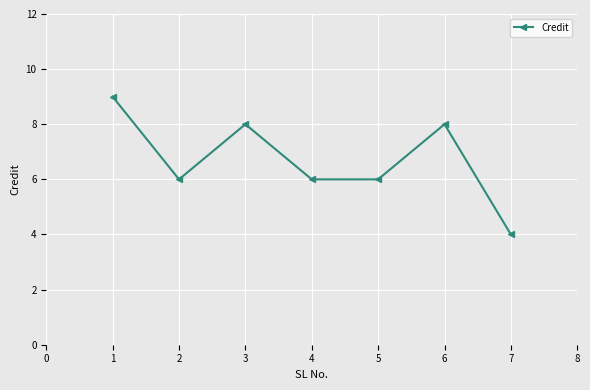

True or false: the data shows 6 at 2.

True